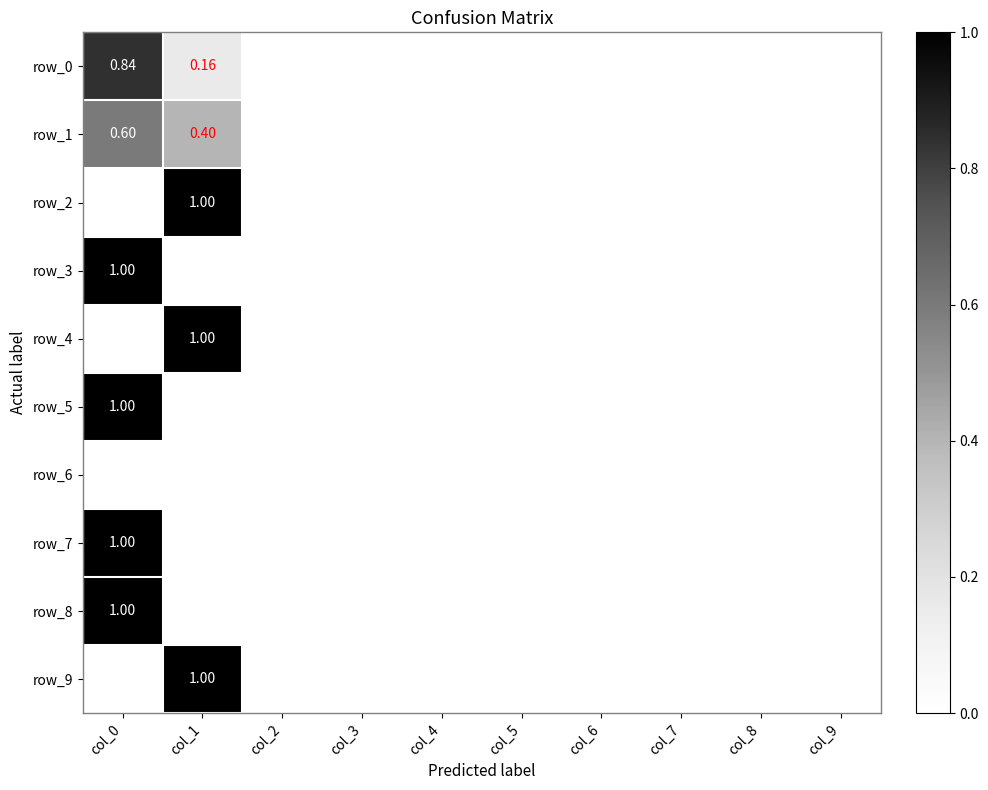

Which category has the highest value in the row_2 series?

col_1